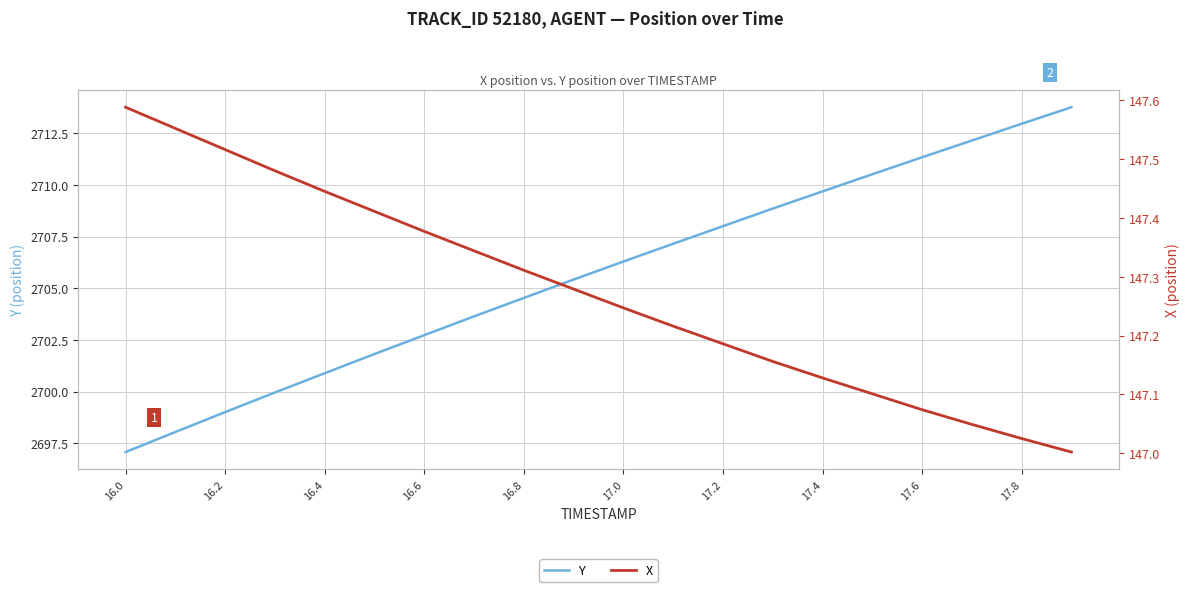

How many categories are shown in the chart?

20